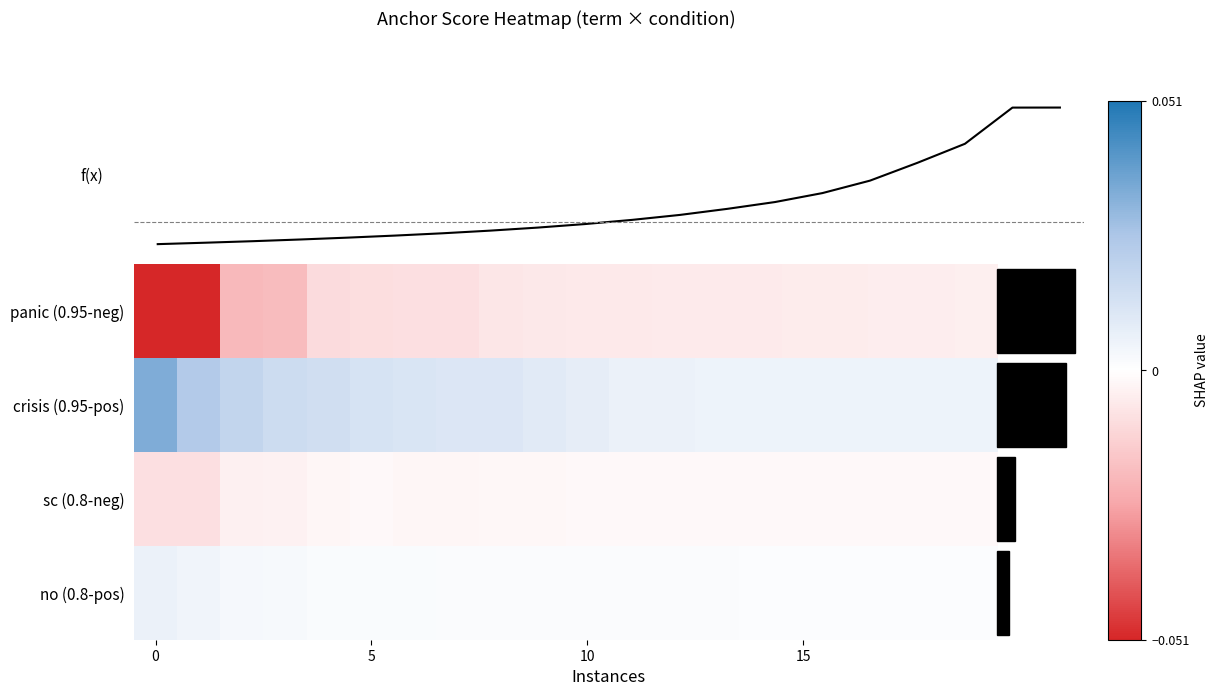

How many distinct data groups are displayed?

5